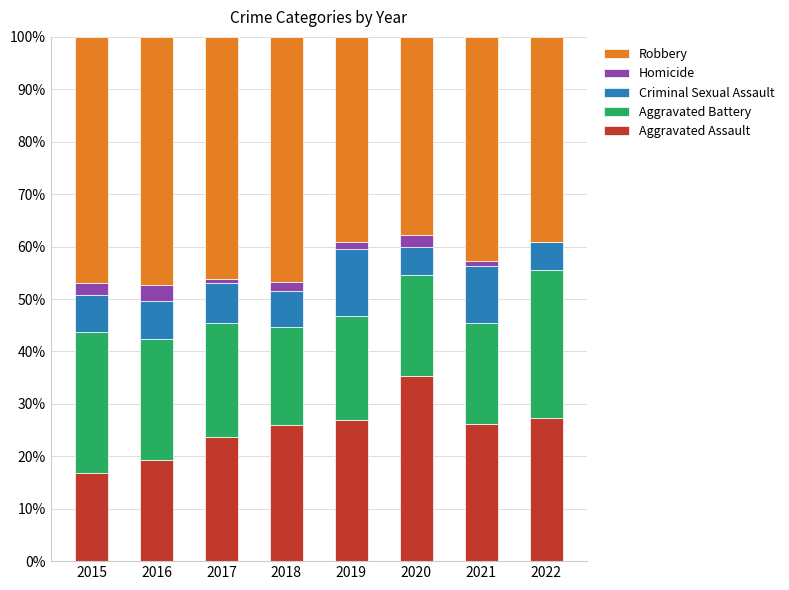

How many series are shown in this chart?

5